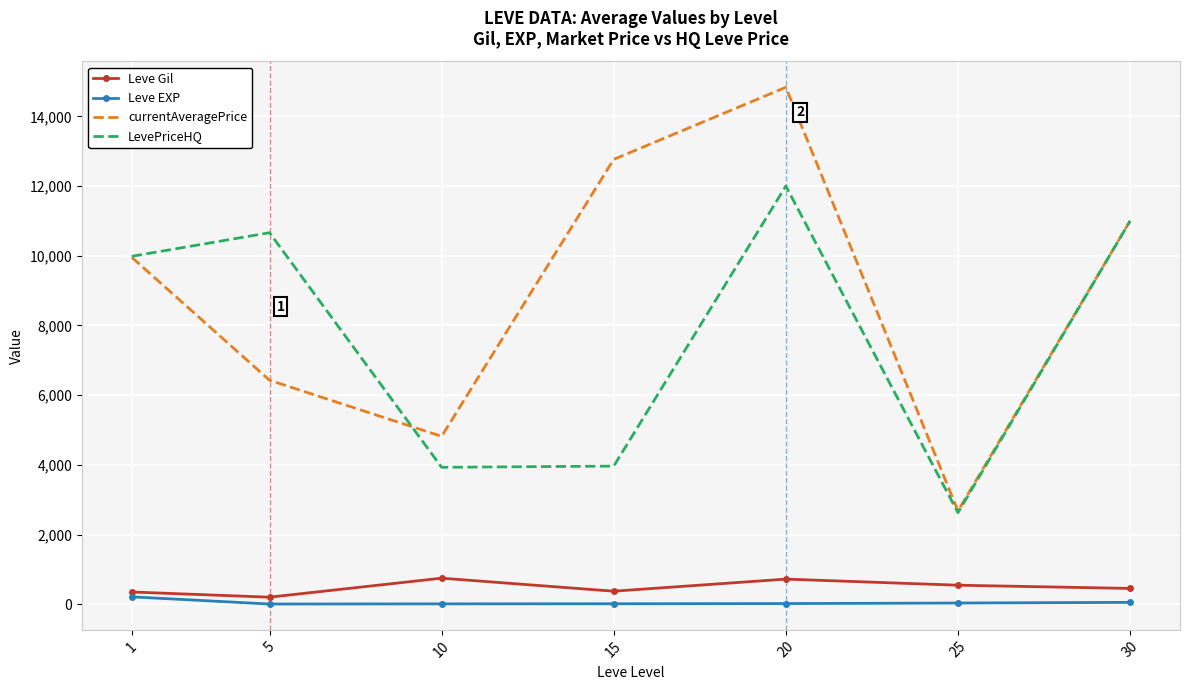

The value of LevePriceHQ at 1 is 14291.4. True or false?

False